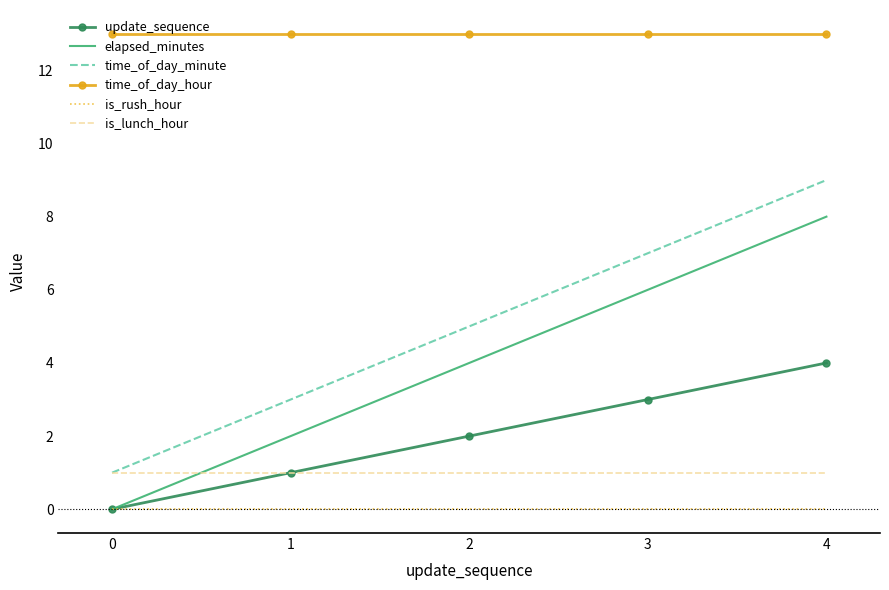

How many times do is_lunch_hour and elapsed_minutes cross each other?

1